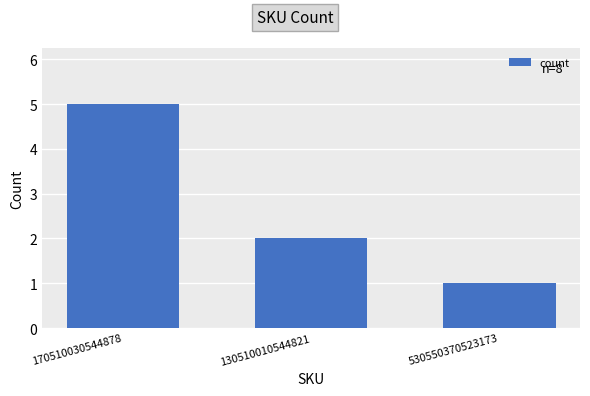

Count the values in the range 1 to 5.

3